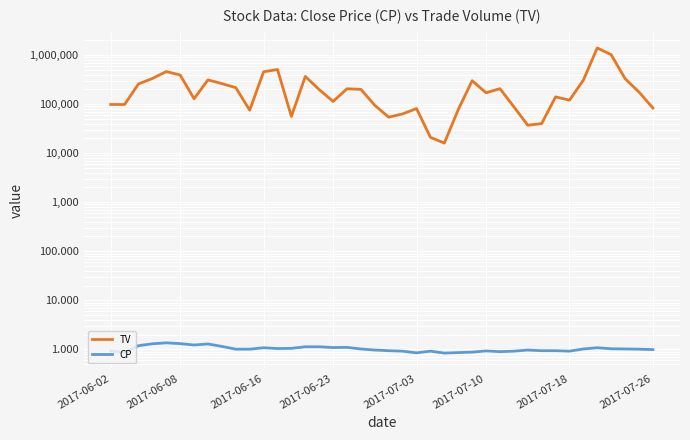

Reading left to right, transcribe all the data shown in this chart.

TV: 98000.0	98000.0	257000.0	332000.0	460000.0	391000.0	128000.0	311000.0	261000.0	216000.0	75000.0	454000.0	506000.0	56000.0	366000.0	197000.0	113000.0	205000.0	199000.0	94000.0	54000.0	63000.0	81000.0	21000.0	16000.0	77000.0	299000.0	170000.0	206000.0	88000.0	37000.0	40000.0	140000.0	120000.0	308000.0	1393000.0	1014000.0	330000.0	176000.0	83000.0
CP: 0.9	0.9	1.2	1.3	1.4	1.3	1.2	1.3	1.1	1.0	1.0	1.1	1.0	1.1	1.1	1.1	1.1	1.1	1.0	1.0	0.9	0.9	0.8	0.9	0.8	0.9	0.9	0.9	0.9	0.9	1.0	0.9	0.9	0.9	1.0	1.1	1.0	1.0	1.0	1.0